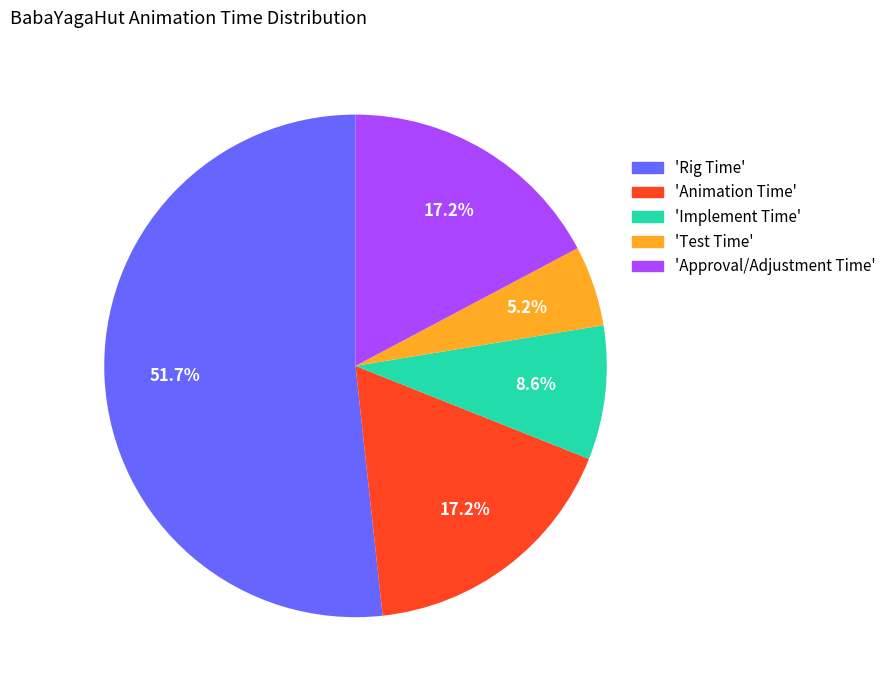

Does any single category account for the majority?

Yes